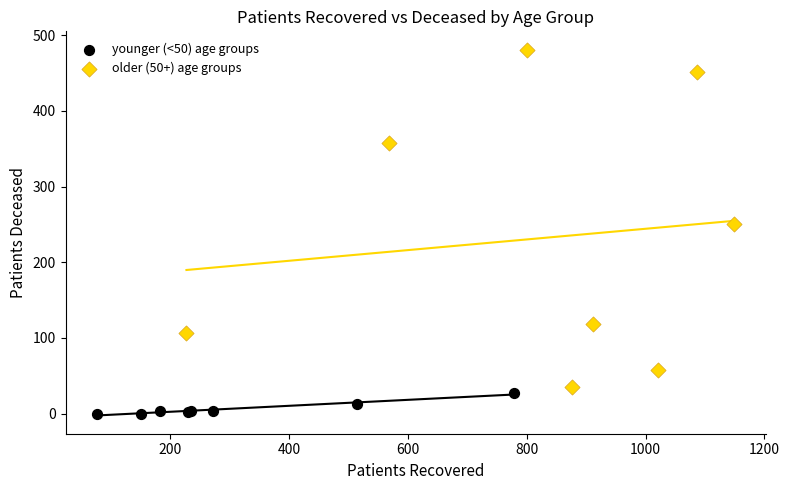

Which series contains the lowest Y value?

younger (<50) age groups